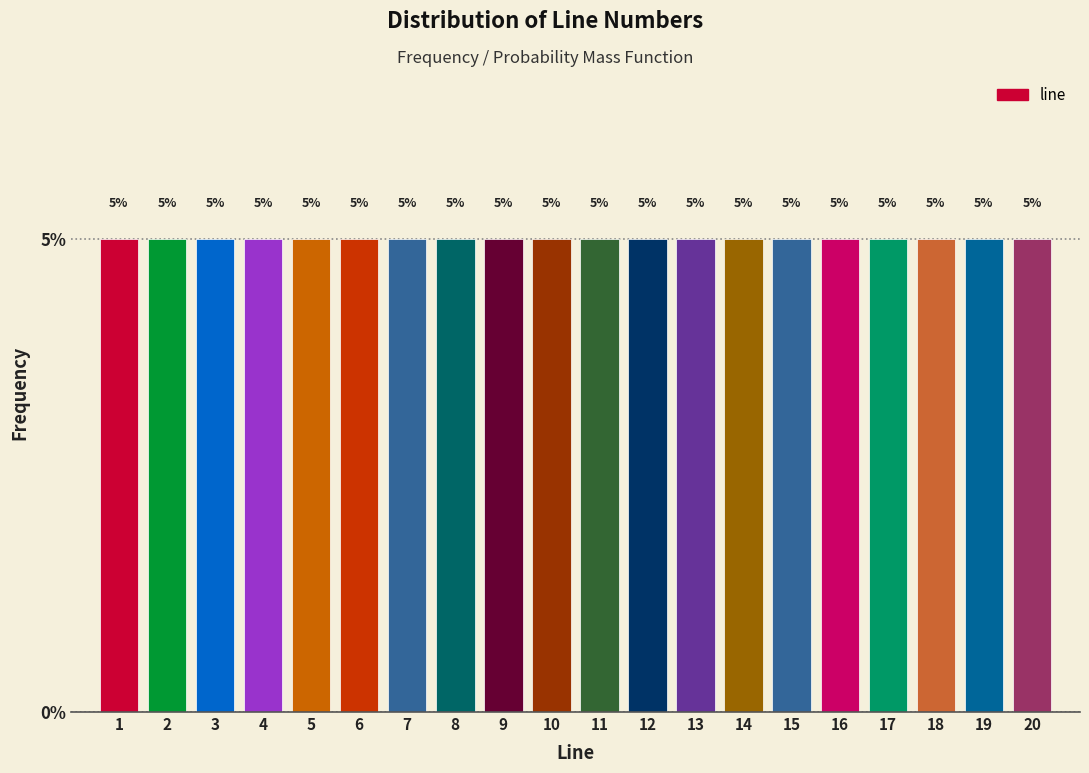

Reading left to right, transcribe this chart: for each bar, give the range it covers on the x-axis and its height.

0.5 to 1.5: 5
1.5 to 2.5: 5
2.5 to 3.5: 5
3.5 to 4.5: 5
4.5 to 5.5: 5
5.5 to 6.5: 5
6.5 to 7.5: 5
7.5 to 8.5: 5
8.5 to 9.5: 5
9.5 to 10.5: 5
10.5 to 11.5: 5
11.5 to 12.5: 5
12.5 to 13.5: 5
13.5 to 14.5: 5
14.5 to 15.5: 5
15.5 to 16.5: 5
16.5 to 17.5: 5
17.5 to 18.5: 5
18.5 to 19.5: 5
19.5 to 20.5: 5